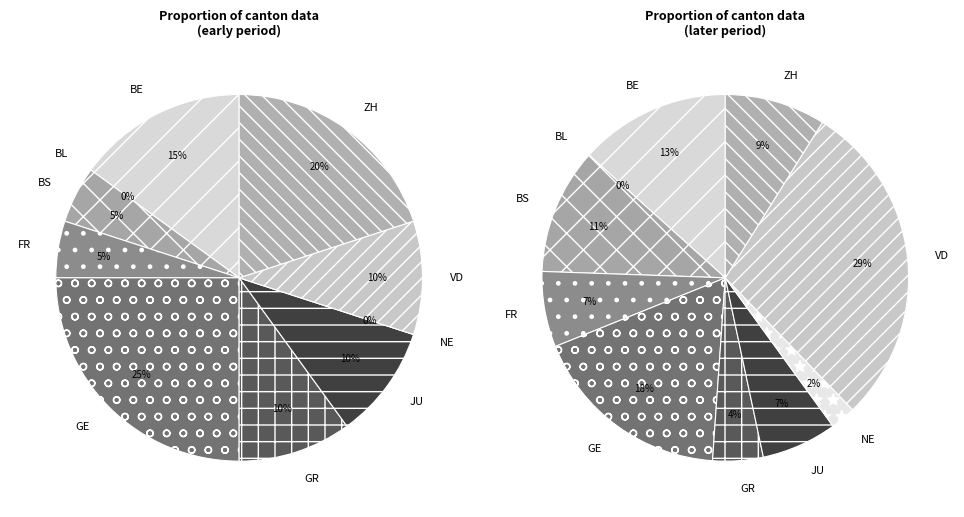

Is 2020-06-02 the majority of the pie?

No